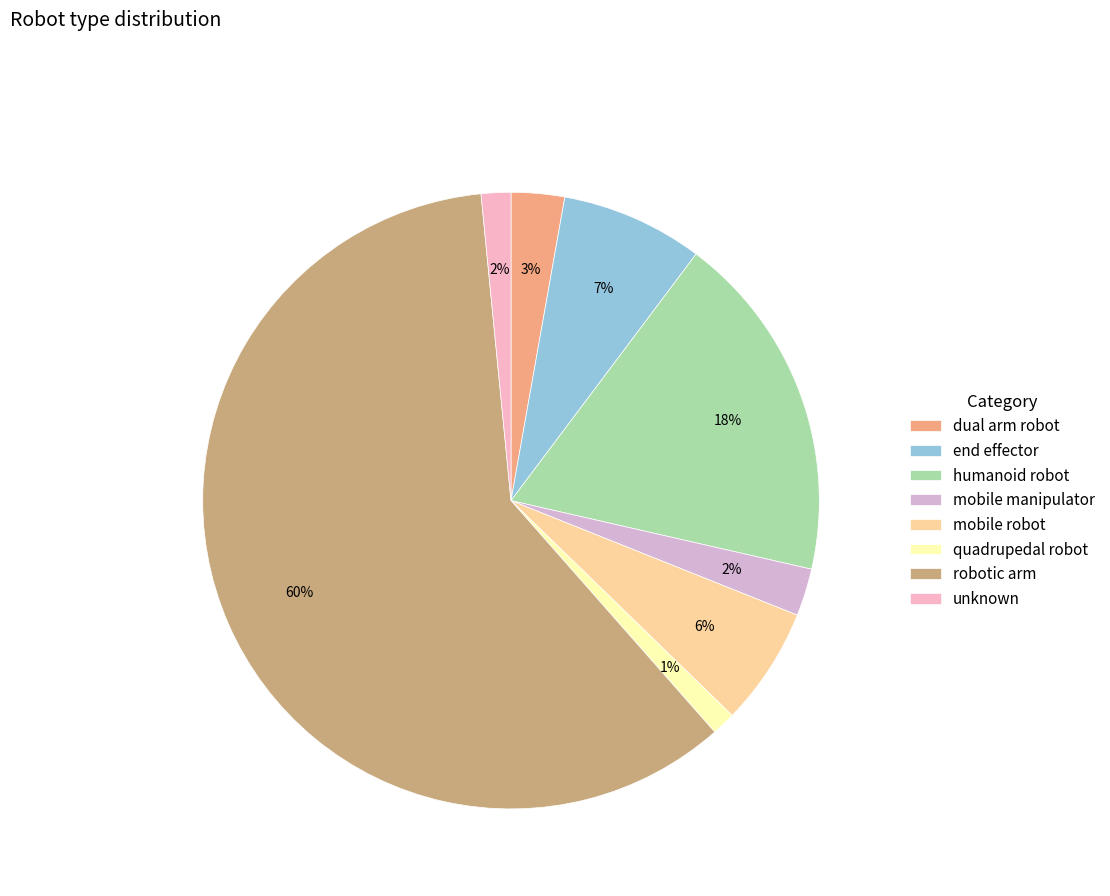

How many slices are in this pie chart?

8